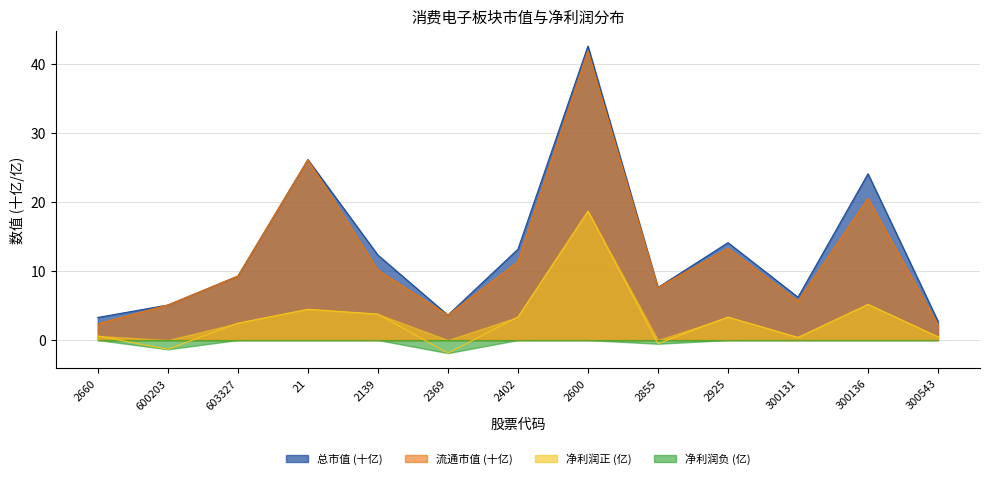

At which category does 流通市值 reach its first local peak?

21